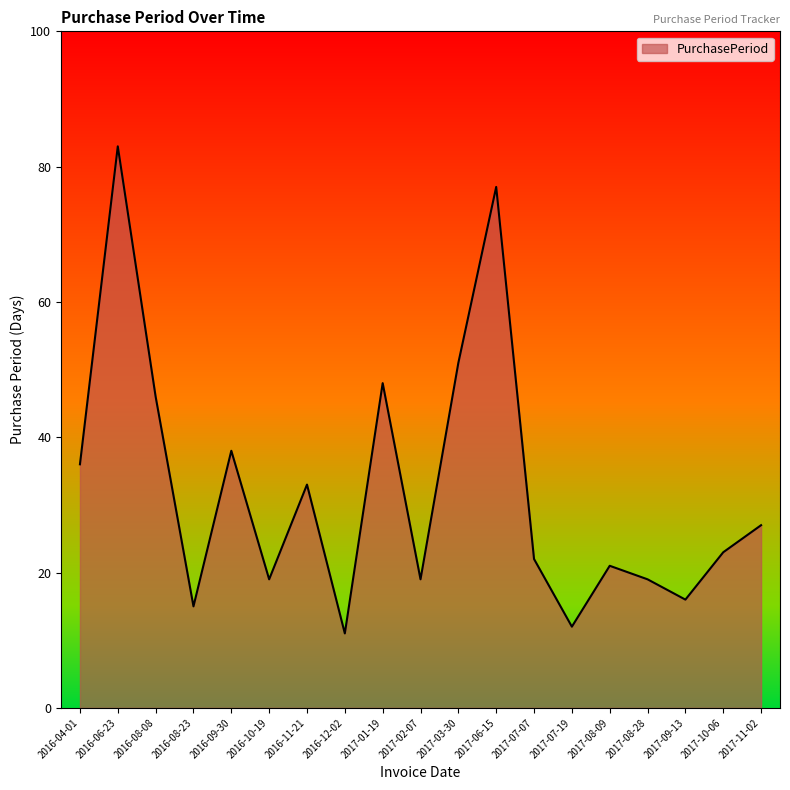

What is the minimum value shown in the chart?

11